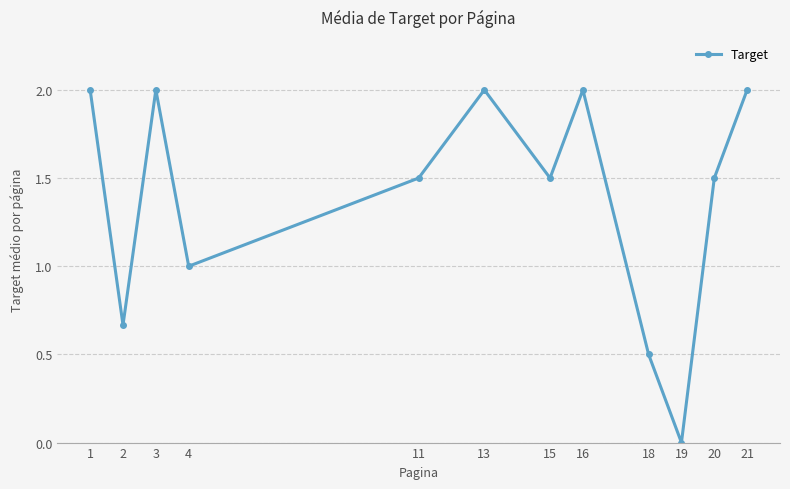

Where does the data first go above 1?

1